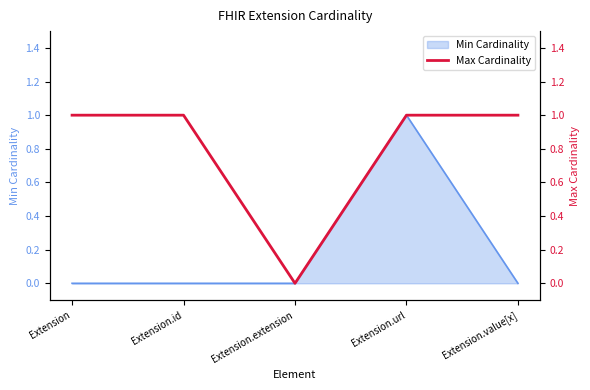

What is the ratio of the value at Extension.id to the value at Extension.url?

1.0